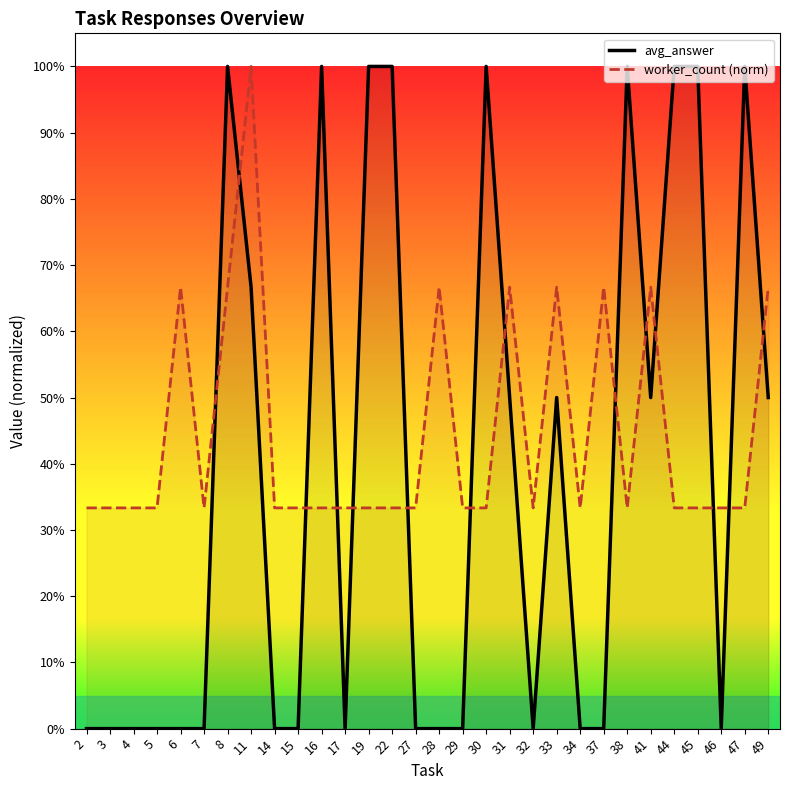

What is the greatest value displayed?

1.0